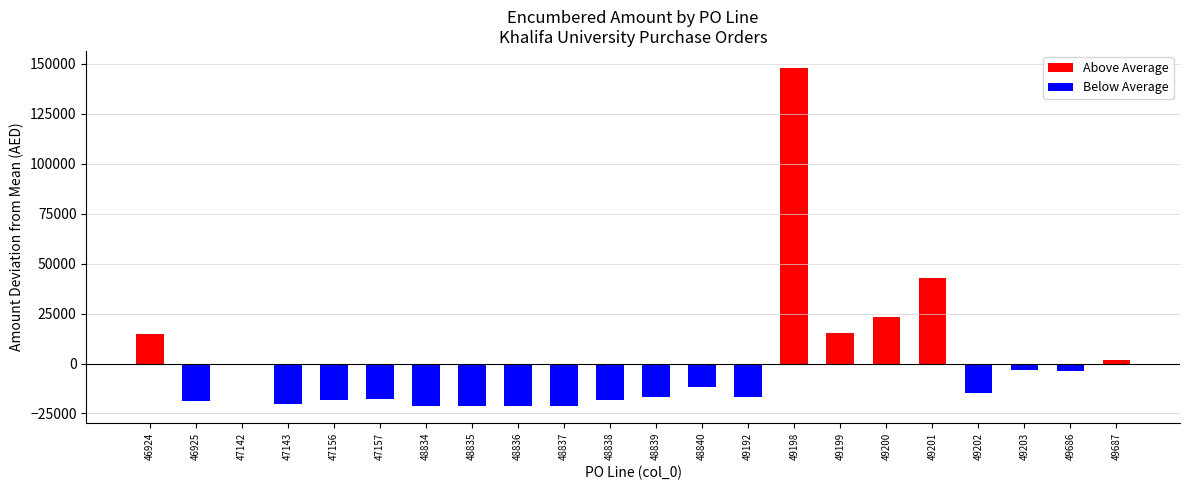

Which category has the highest value in the Above Average series?

49198